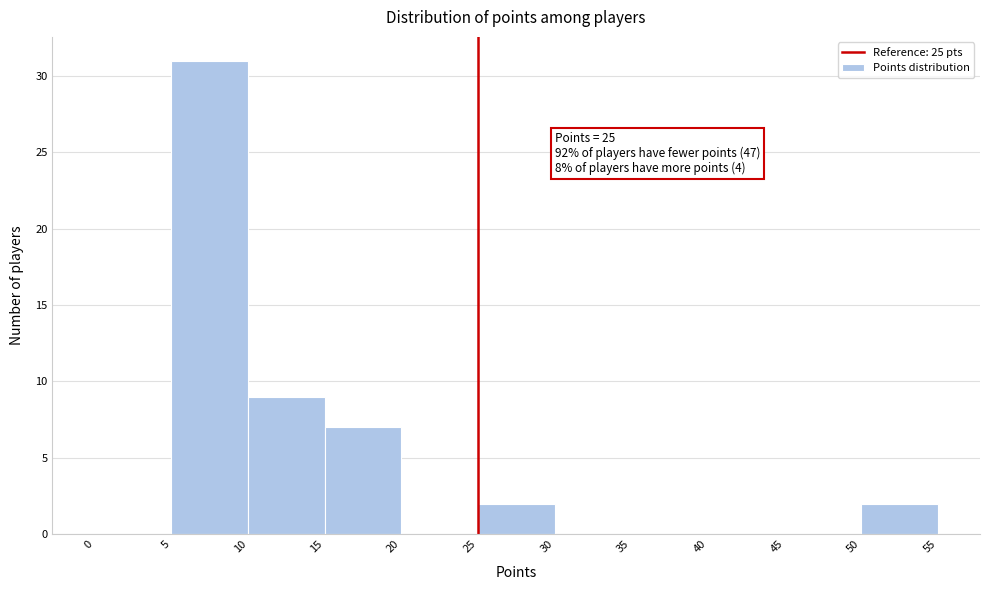

Which range on the x-axis has the tallest bar?

5 to 10